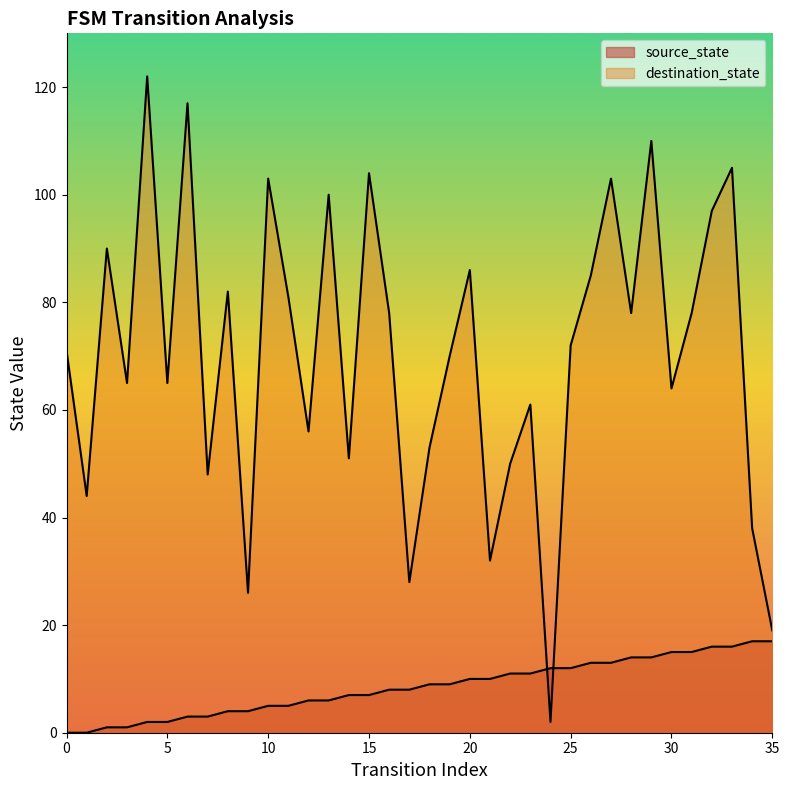

At which category is the sum across all series the highest?

4